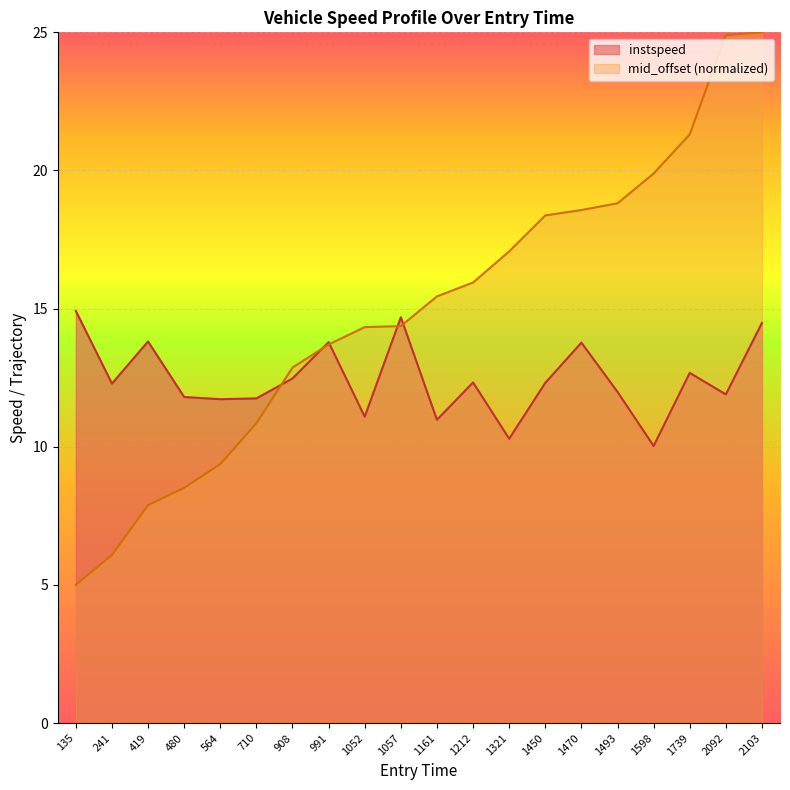

Which series changed the most between 1739 and 2103?

mid_offset (normalized)